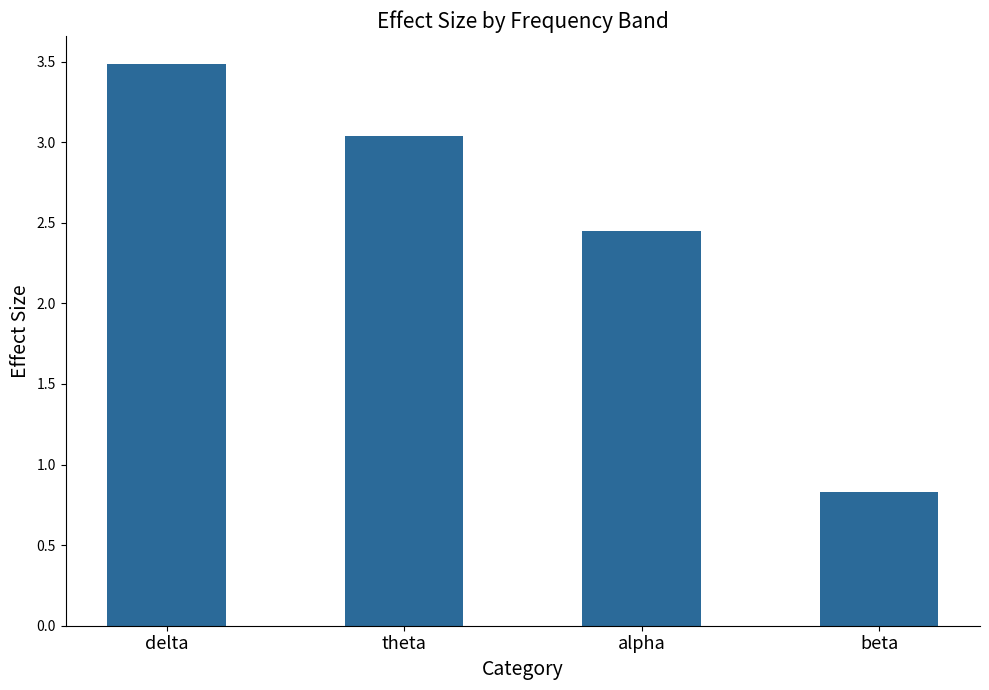

What is the maximum value shown in the chart?

3.5